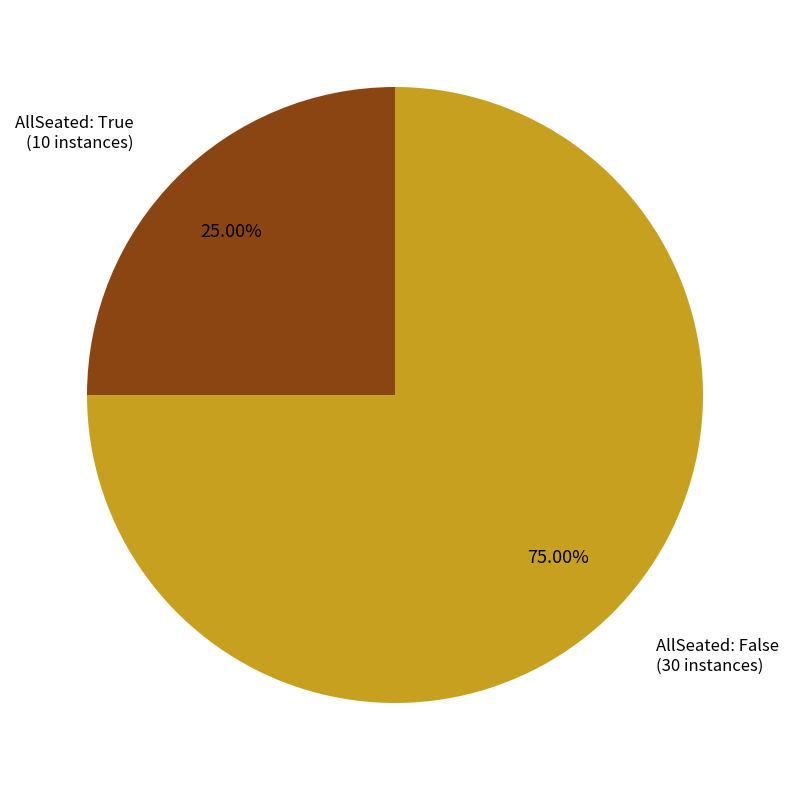

Is there any slice that represents more than half of the pie?

Yes